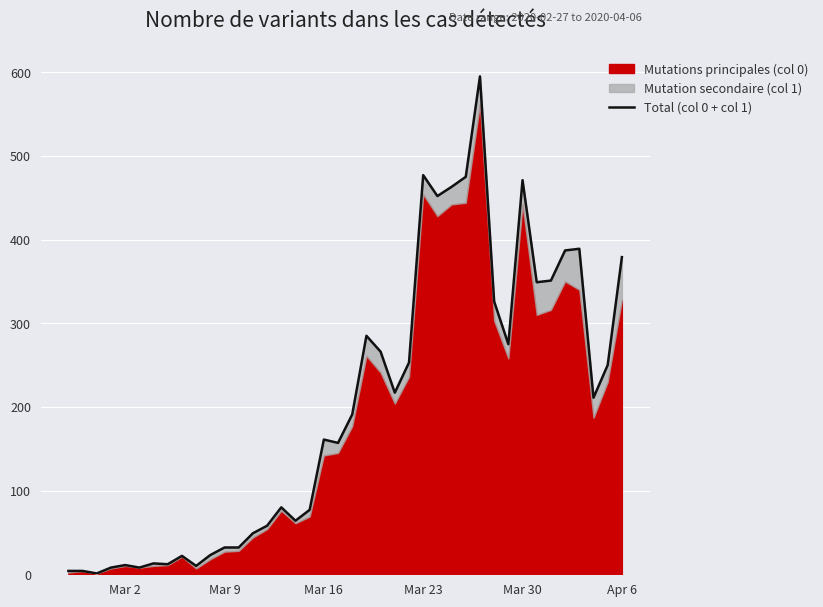

How many interior local peaks (higher than both neighbors) does the data have?

10